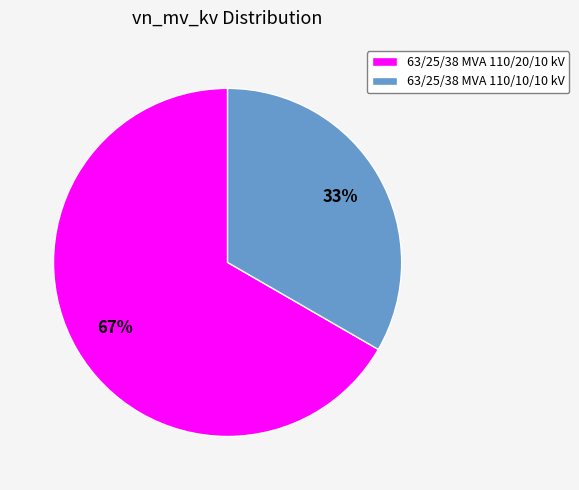

To the nearest percent, what is the combined percentage of 63/25/38 MVA 110/20/10 kV and 63/25/38 MVA 110/10/10 kV?

100%